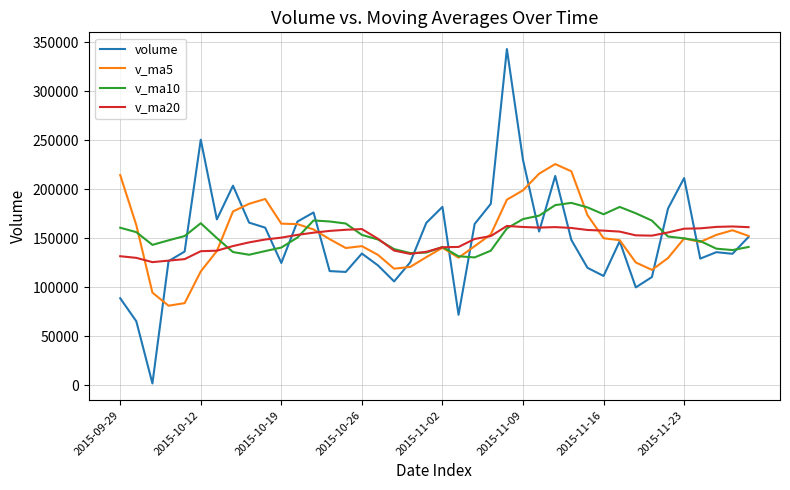

What is the highest value of the v_ma20 series?

162565.5